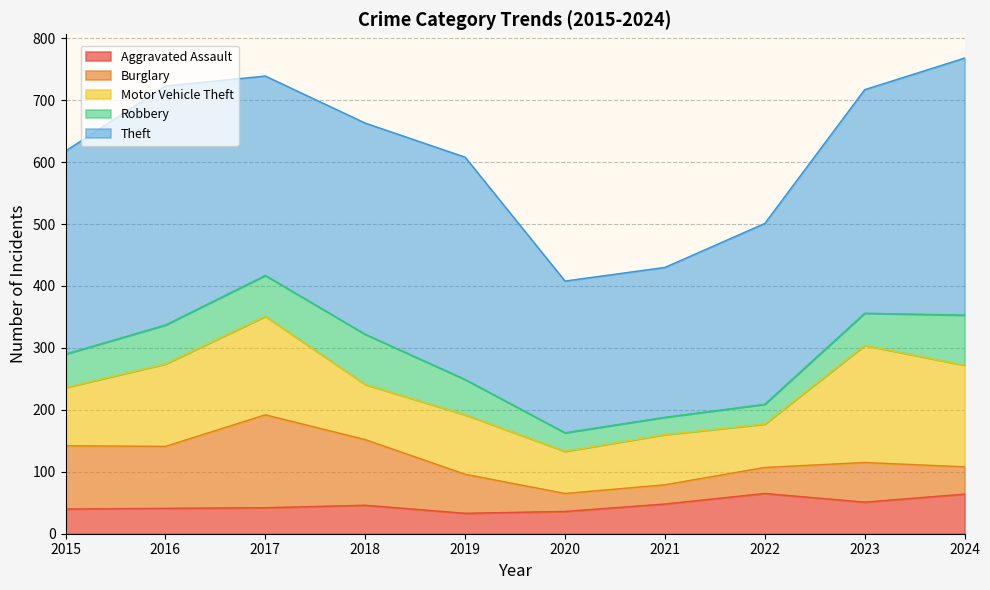

What is the value of the Motor Vehicle Theft point at the 3rd from the left?

159